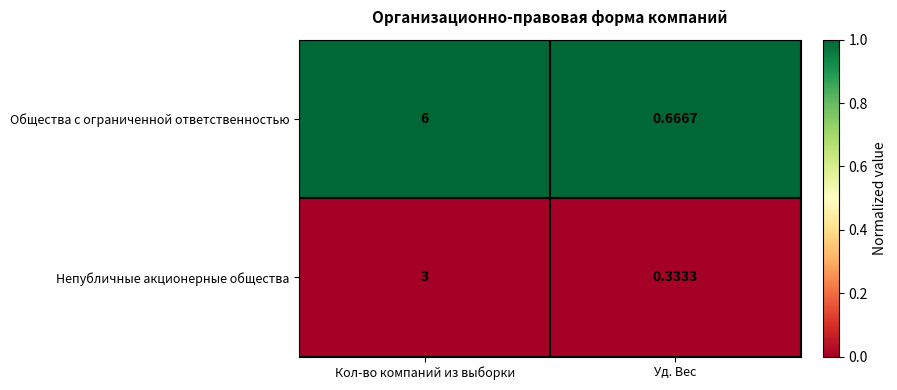

Which series has the largest total across all categories?

Общества с ограниченной ответственностью